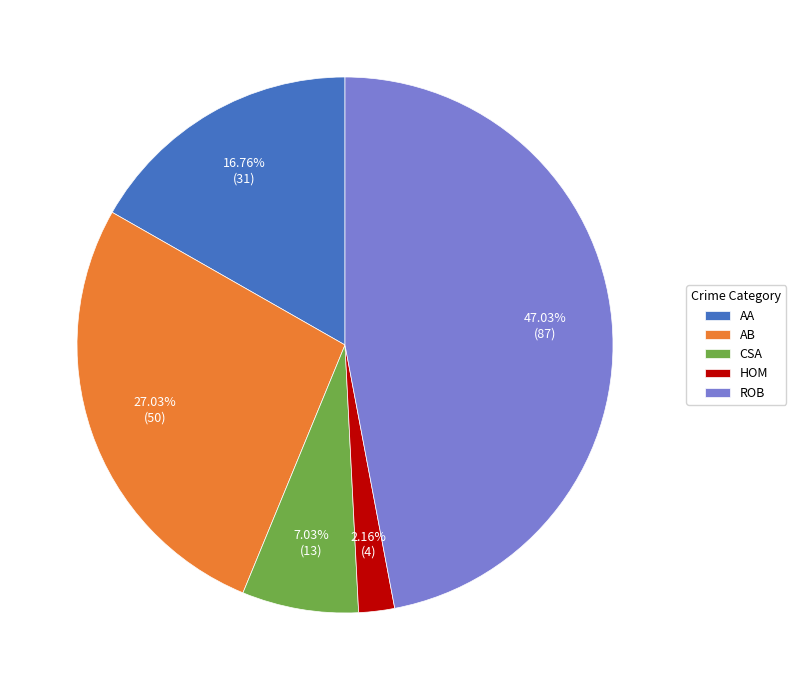

Which slice is the largest?

ROB